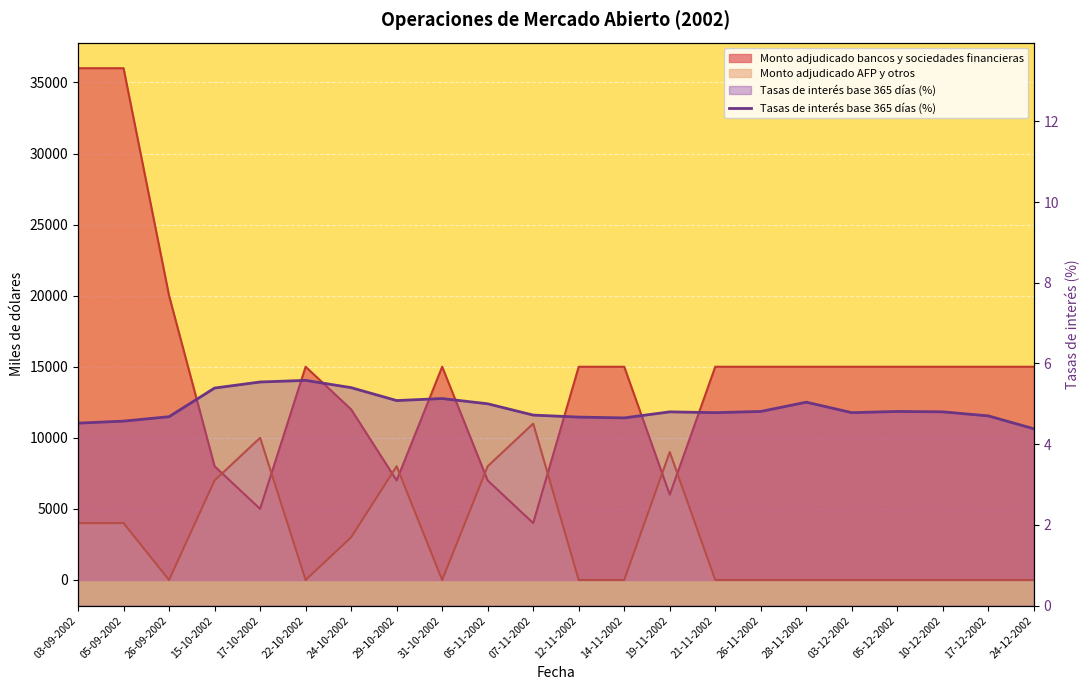

Is it true that the value at 22-10-2002 is 2.7?

False